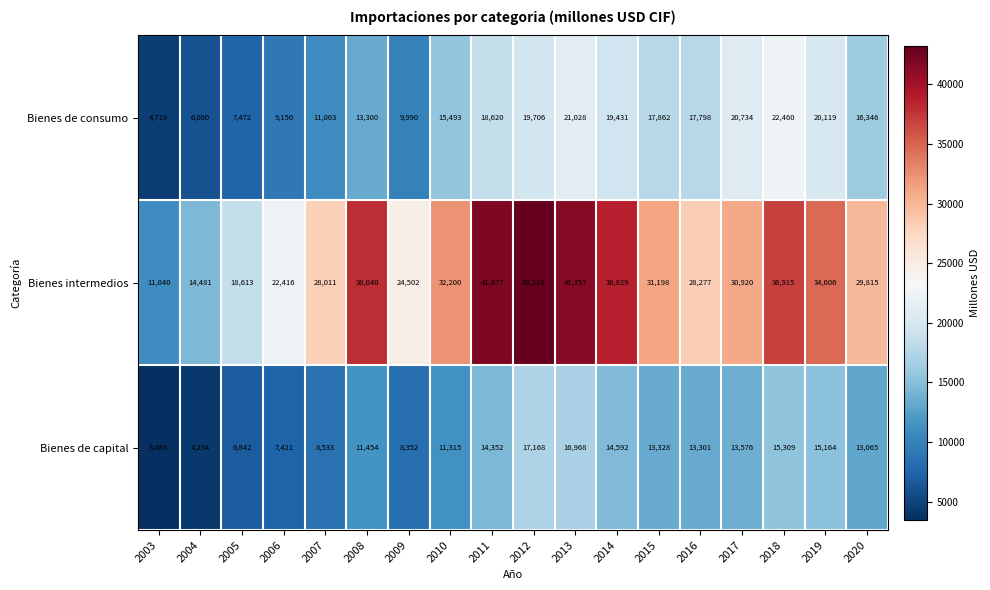

Rank the series by their maximum value, from lowest to highest.

Bienes de capital, Bienes de consumo, Bienes intermedios